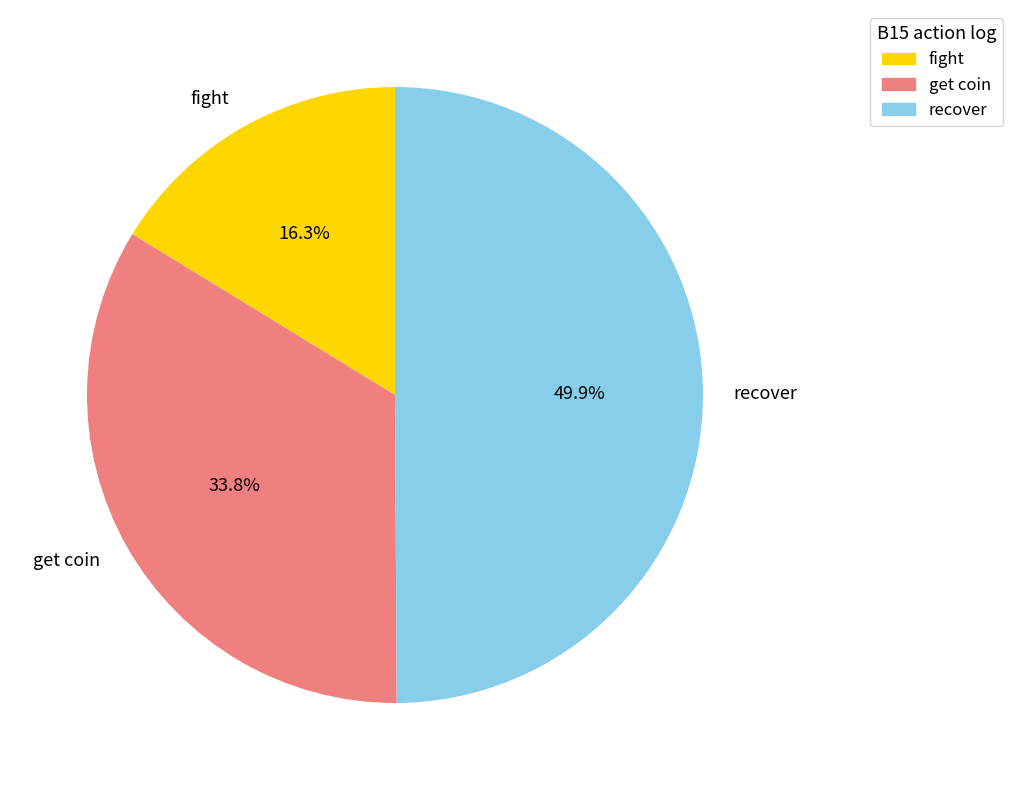

Does fight represent more than half of the total?

No